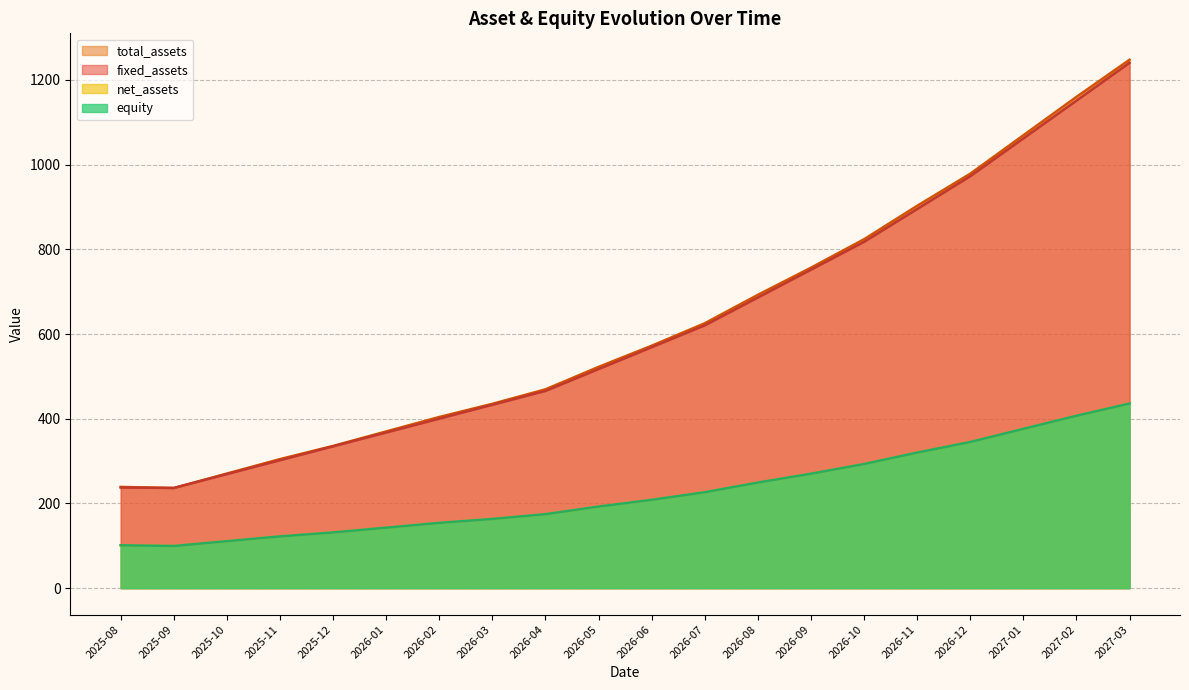

What is the difference between the net_assets values at 2026-10 and 2026-04?

118.4